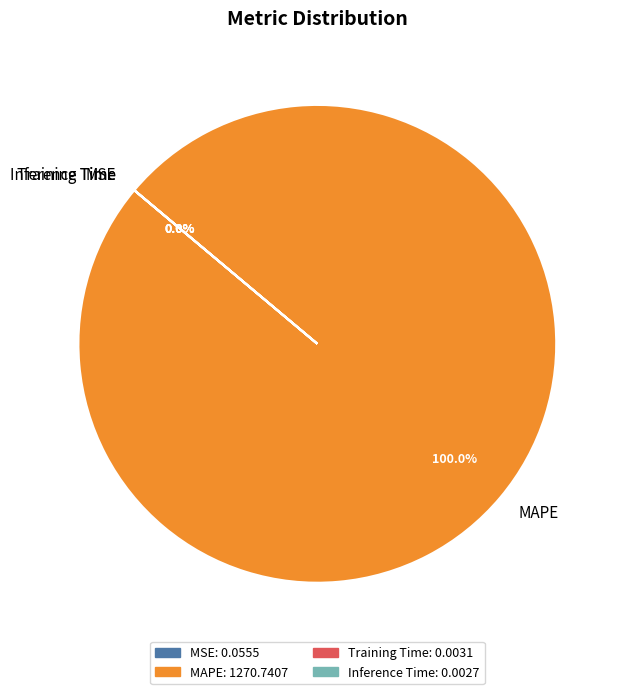

To the nearest percent, what is the difference between the largest and smallest slice percentages?

100%